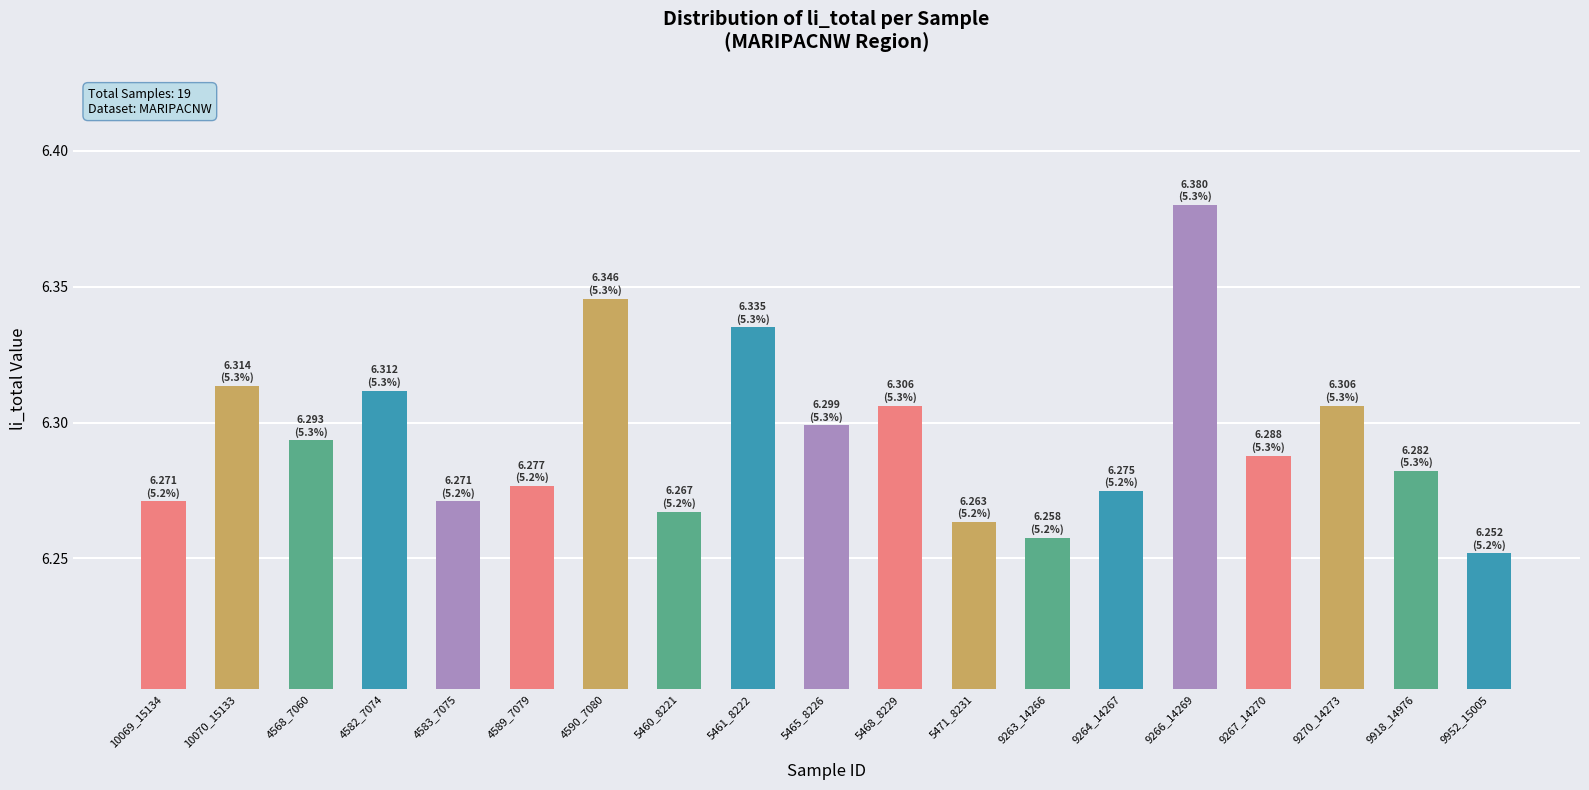

How many bars are there in total?

19